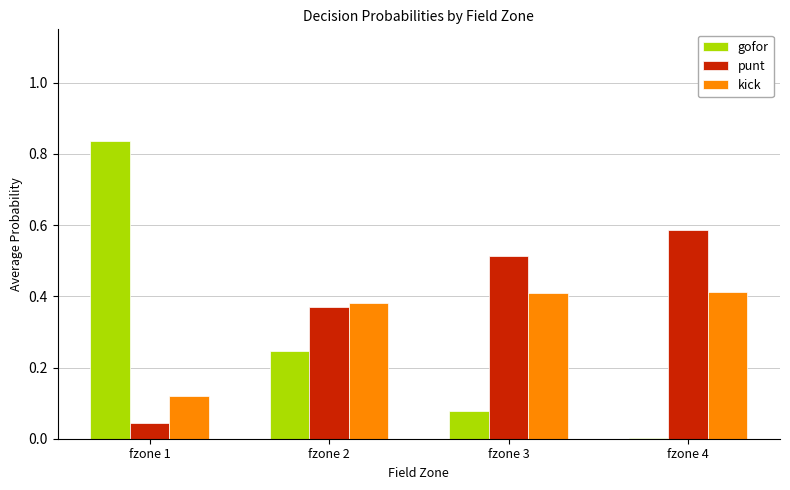

At which label is punt closest to 0?

fzone 1